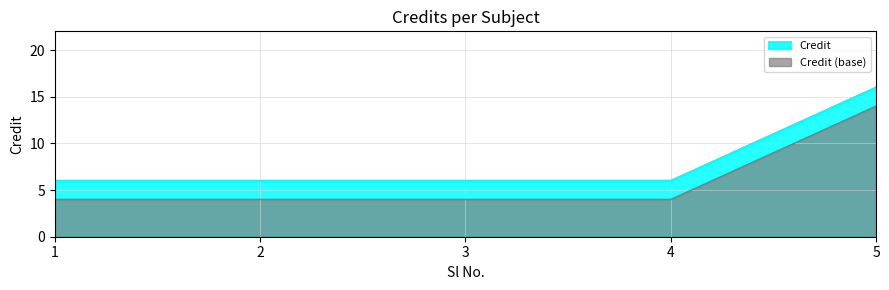

What is the ratio of the value at 2 to the value at 5?

0.4